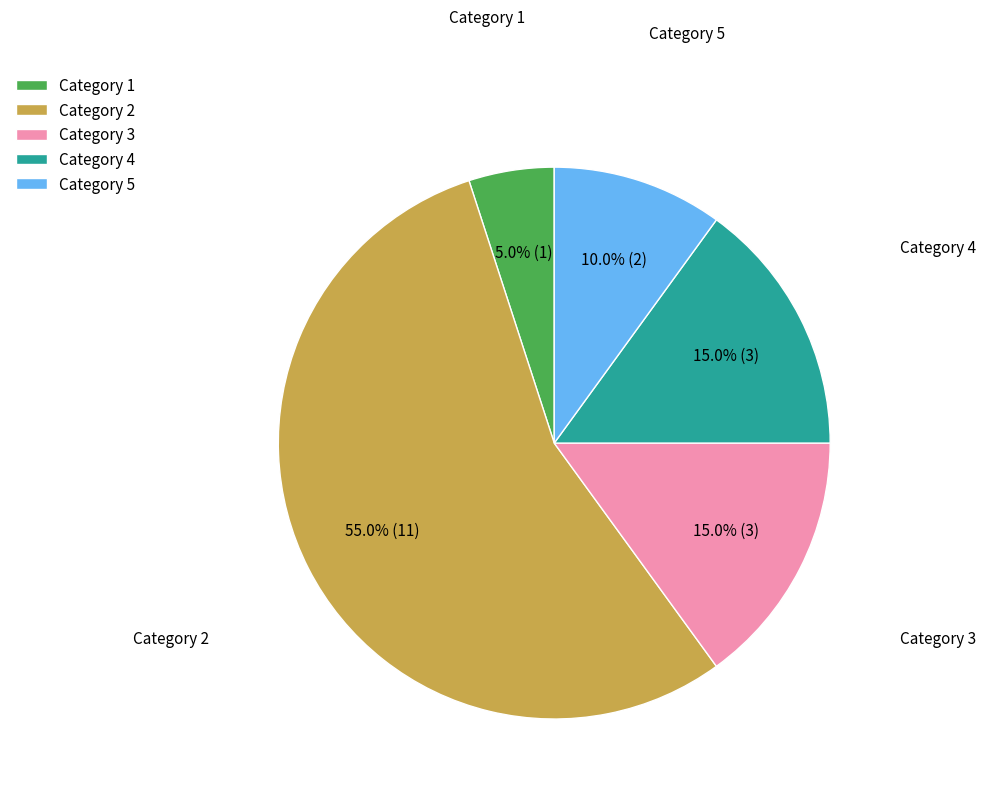

What is the ratio of the value at Category 2 to the value at Category 1?

11.0